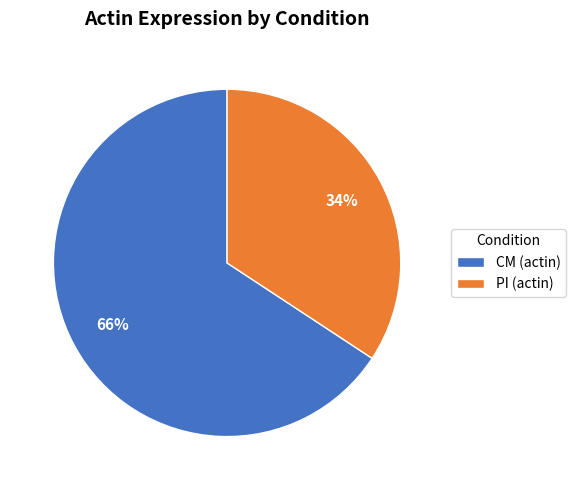

Which category has the smallest portion of the pie?

PI (actin)